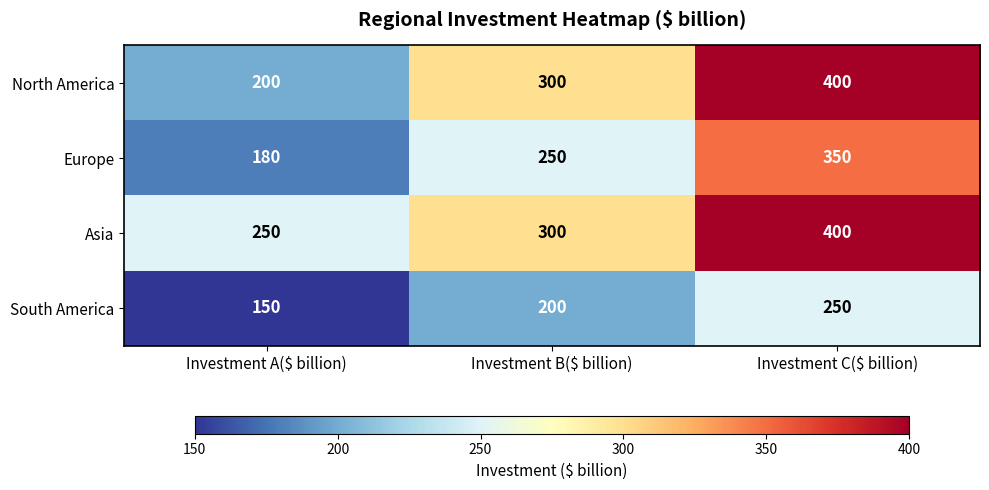

What is the spread (max minus min) of values at Investment B($ billion)?

100